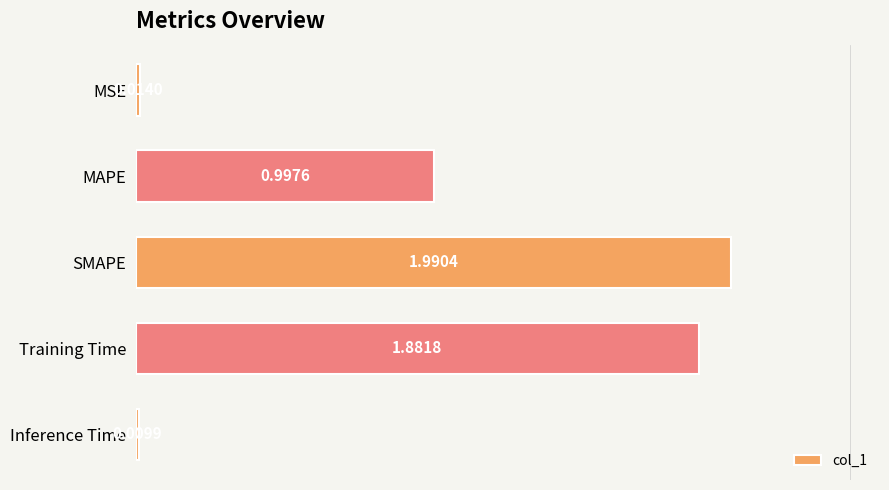

At which label is the value closest to 1?

MAPE